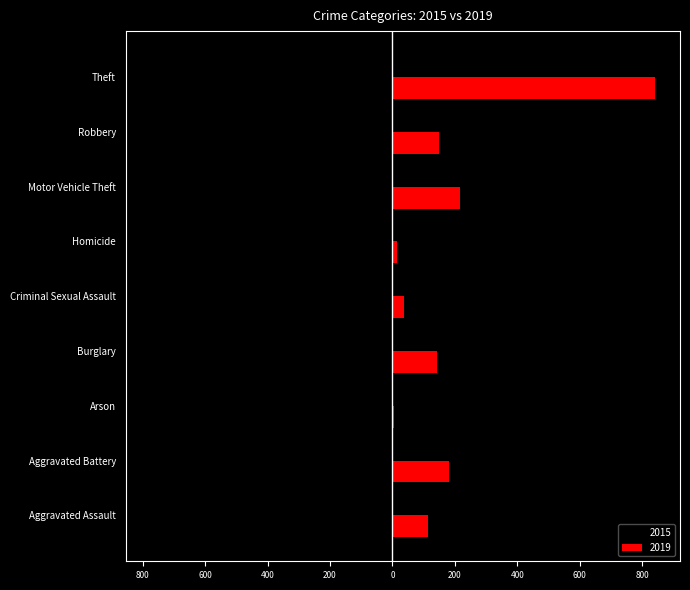

At which category does the chart reach its minimum across all series?

Theft